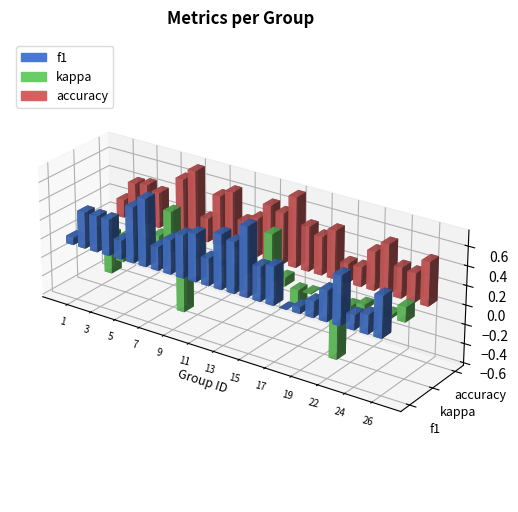

What is the sum of all kappa values?

-1.2